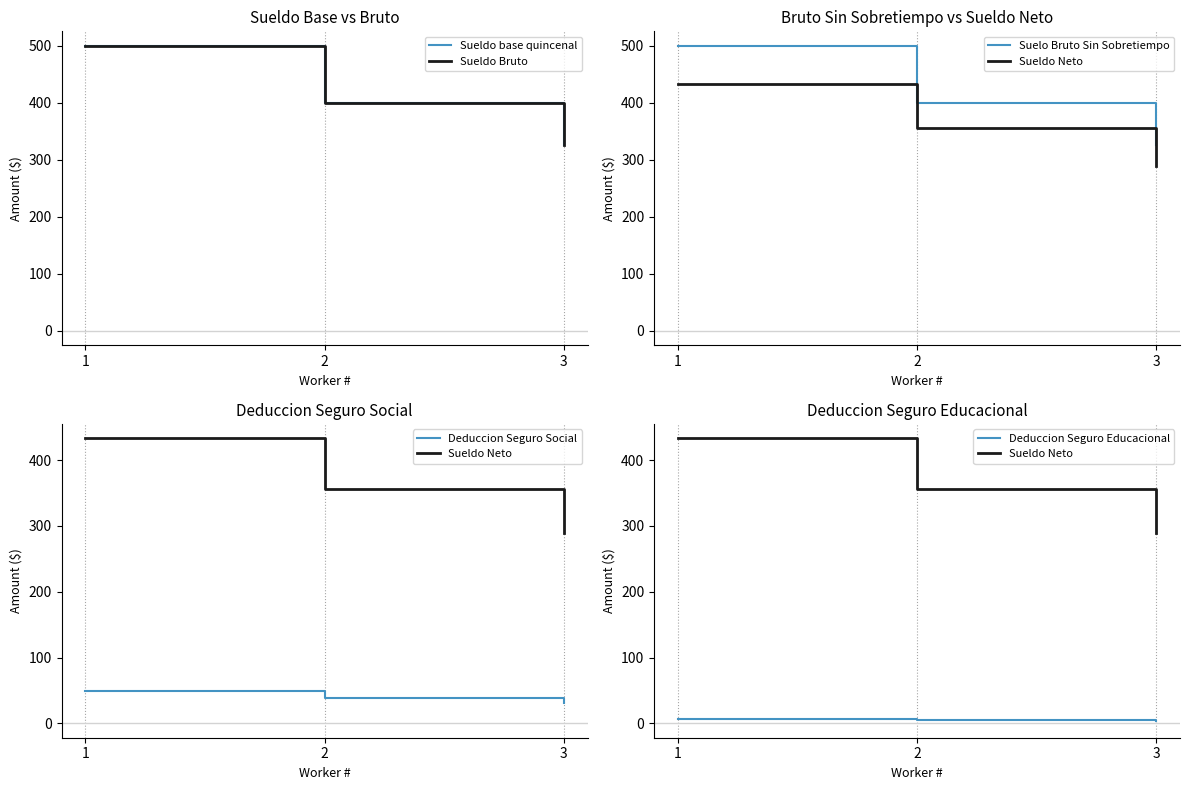

Between 1 and 2, which is larger?

1